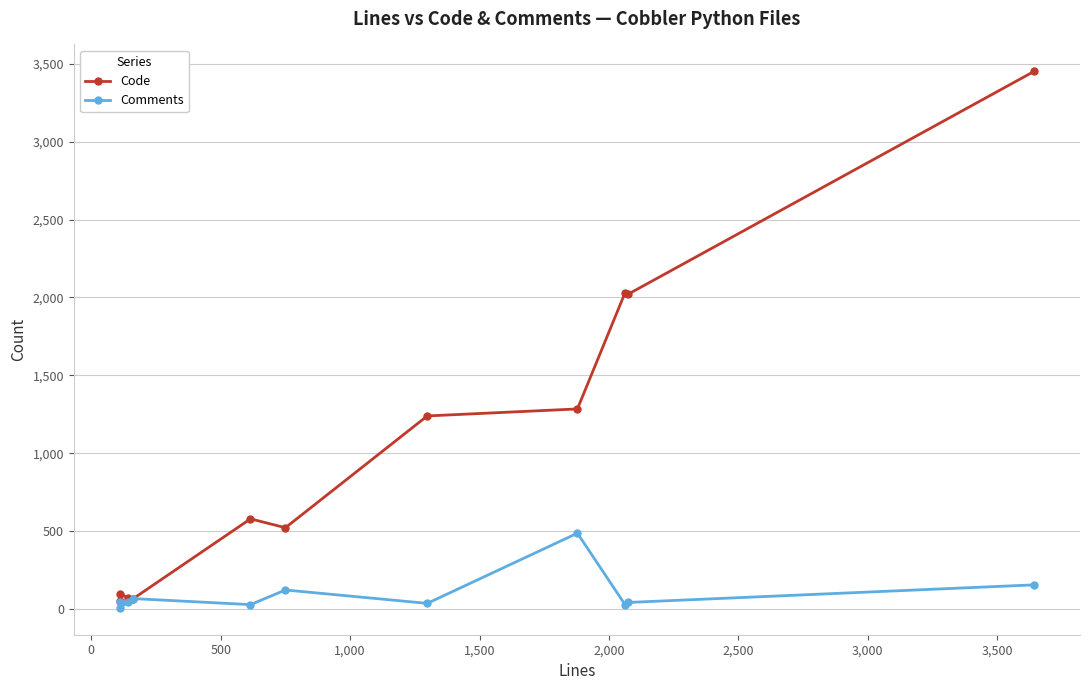

What is the maximum value shown in the chart?

3453